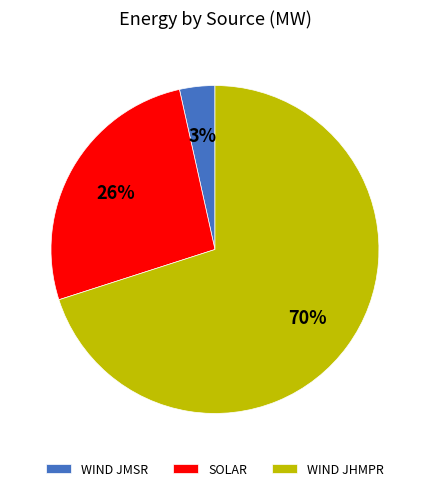

Is the sum of WIND JMSR and SOLAR greater than half?

No